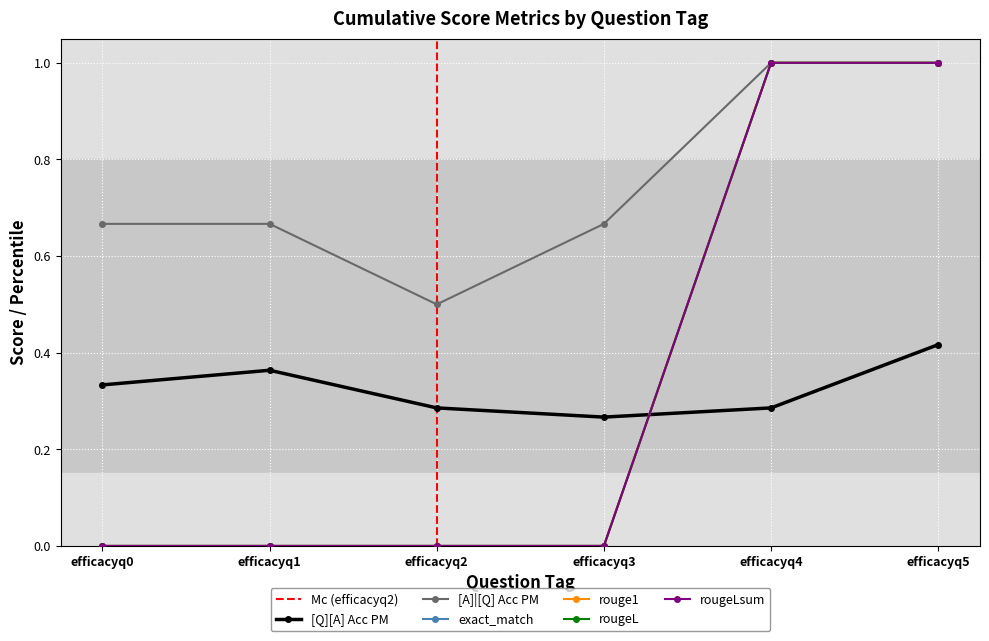

True or false: exact_match and [A]|[Q] Acc PM intersect in this chart.

False